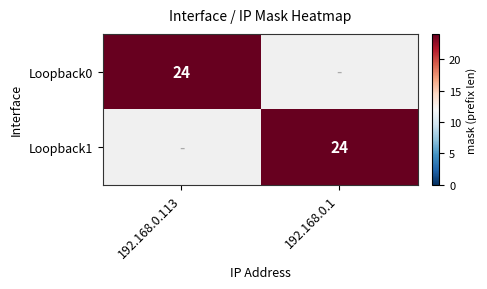

True or false: Loopback0 has a value of 24 at 192.168.0.113.

True